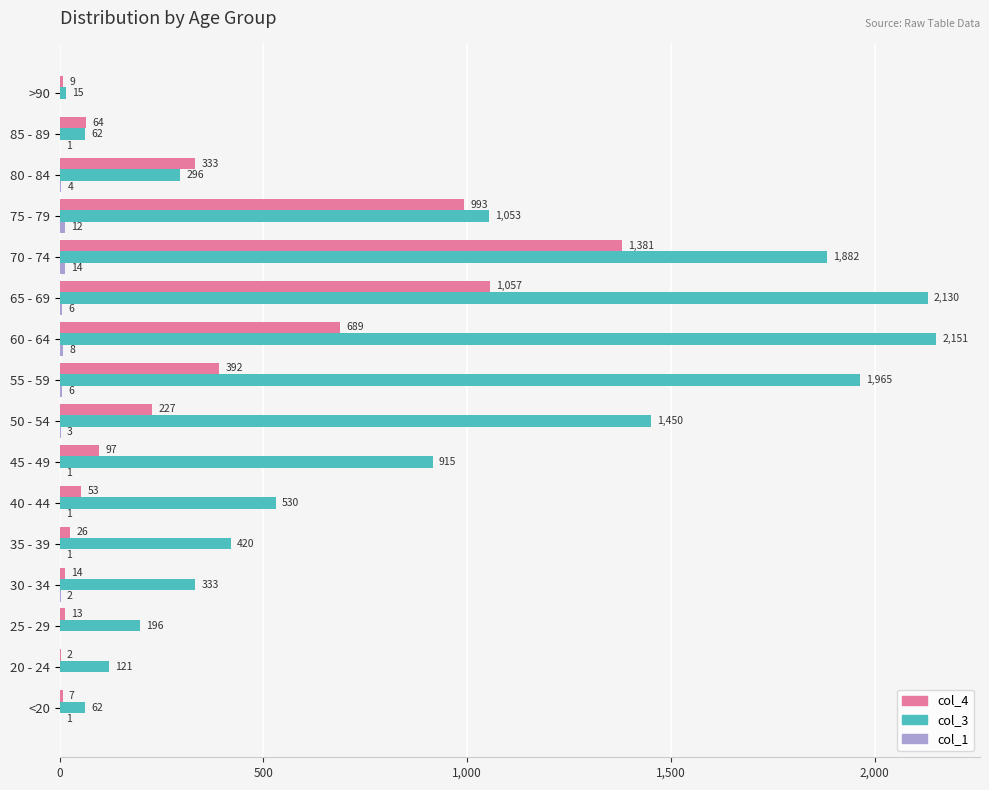

At which category is the sum across all series the highest?

70 - 74